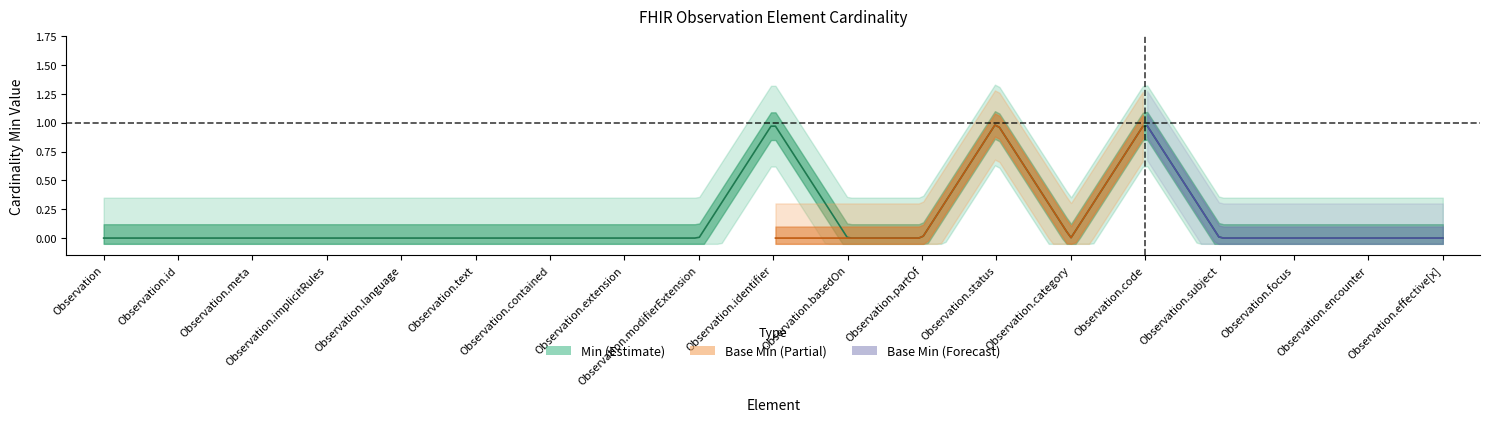

What is the sum of all Min values?

3